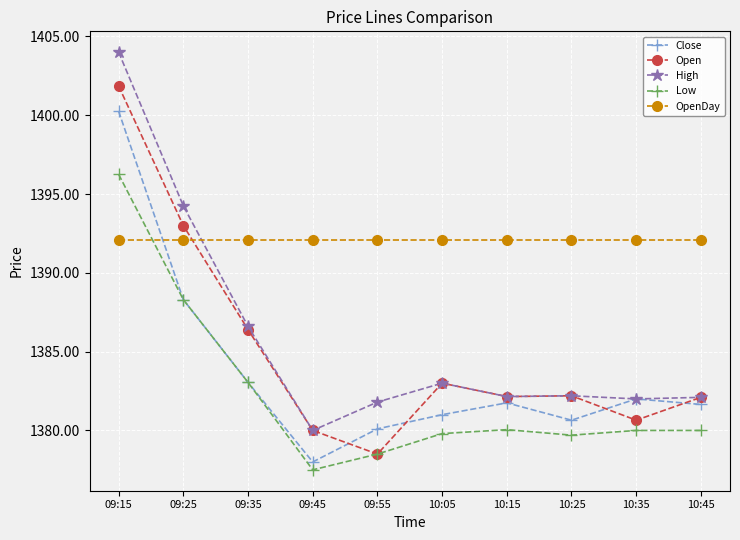

Between 09:45 and 10:35, which series saw the biggest shift?

Close